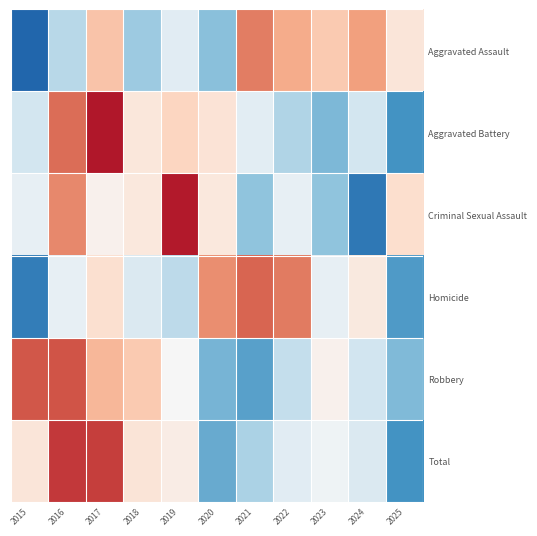

Reading left to right, what are all the values shown in this chart?

Aggravated Assault: 2015=-2.0	2016=-0.7	2017=0.7	2018=-0.9	2019=-0.3	2020=-1.0	2021=1.3	2022=0.9	2023=0.7	2024=1.0	2025=0.3
Aggravated Battery: 2015=-0.5	2016=1.4	2017=2.0	2018=0.3	2019=0.5	2020=0.3	2021=-0.3	2022=-0.8	2023=-1.1	2024=-0.5	2025=-1.5
Criminal Sexual Assault: 2015=-0.2	2016=1.2	2017=0.1	2018=0.3	2019=2.0	2020=0.3	2021=-1.0	2022=-0.2	2023=-1.0	2024=-1.8	2025=0.4
Homicide: 2015=-1.7	2016=-0.2	2017=0.4	2018=-0.4	2019=-0.7	2020=1.2	2021=1.5	2022=1.3	2023=-0.2	2024=0.2	2025=-1.4
Robbery: 2015=1.5	2016=1.6	2017=0.8	2018=0.7	2019=-0.0	2020=-1.2	2021=-1.4	2022=-0.6	2023=0.1	2024=-0.5	2025=-1.1
Total: 2015=0.3	2016=1.8	2017=1.7	2018=0.3	2019=0.2	2020=-1.3	2021=-0.8	2022=-0.3	2023=-0.1	2024=-0.4	2025=-1.5